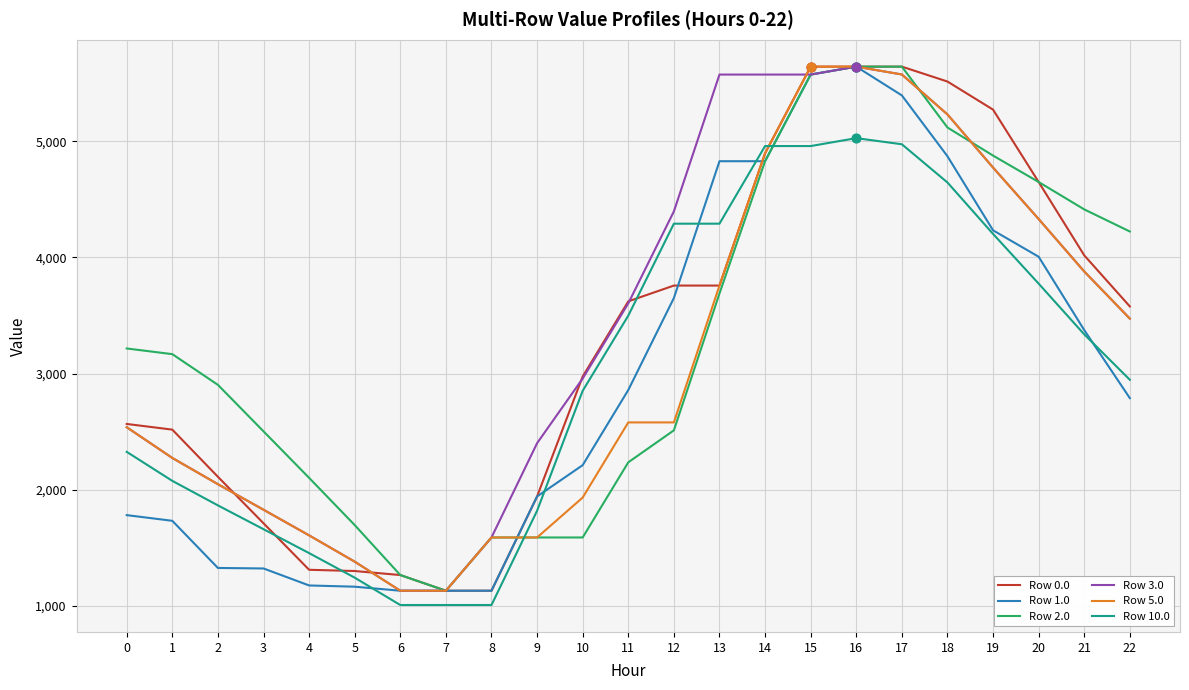

Which series changed the most between 3 and 18?

Row 0.0